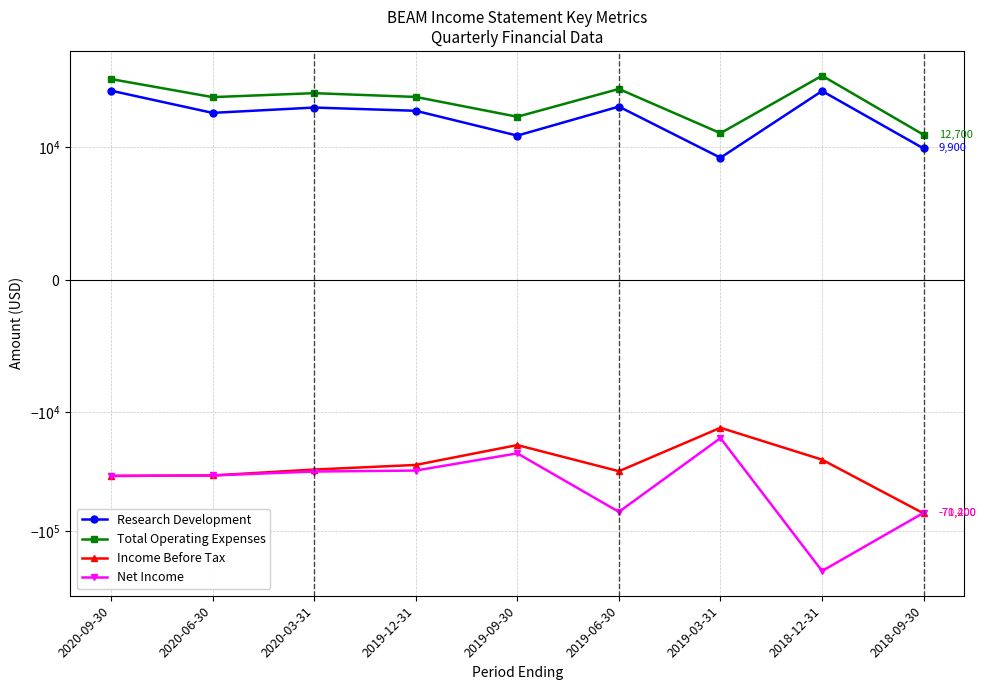

How many lines are shown in the chart?

4